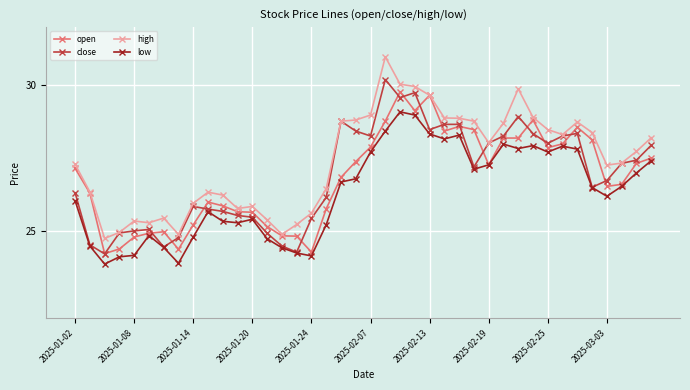

How many lines are shown in the chart?

4